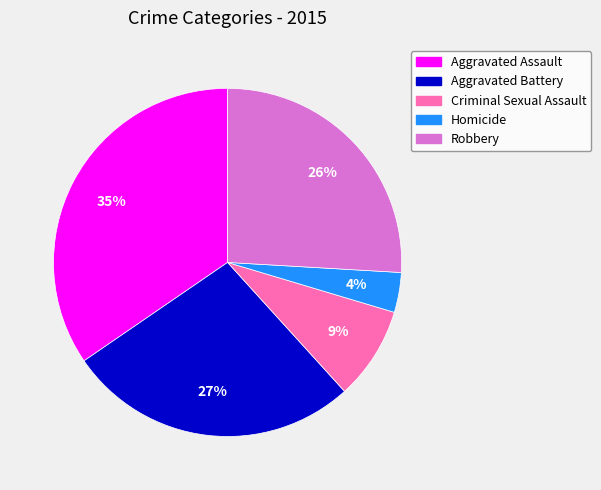

To the nearest percent, what portion does Aggravated Assault represent?

35%